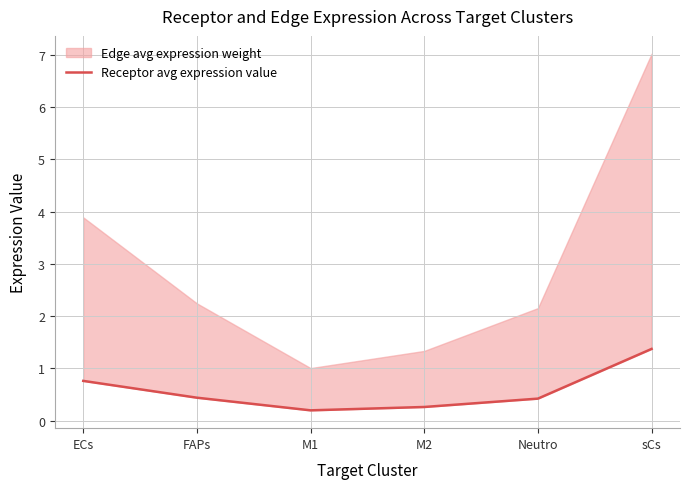

How many points are lower than both their immediate neighbors (excluding endpoints)?

1